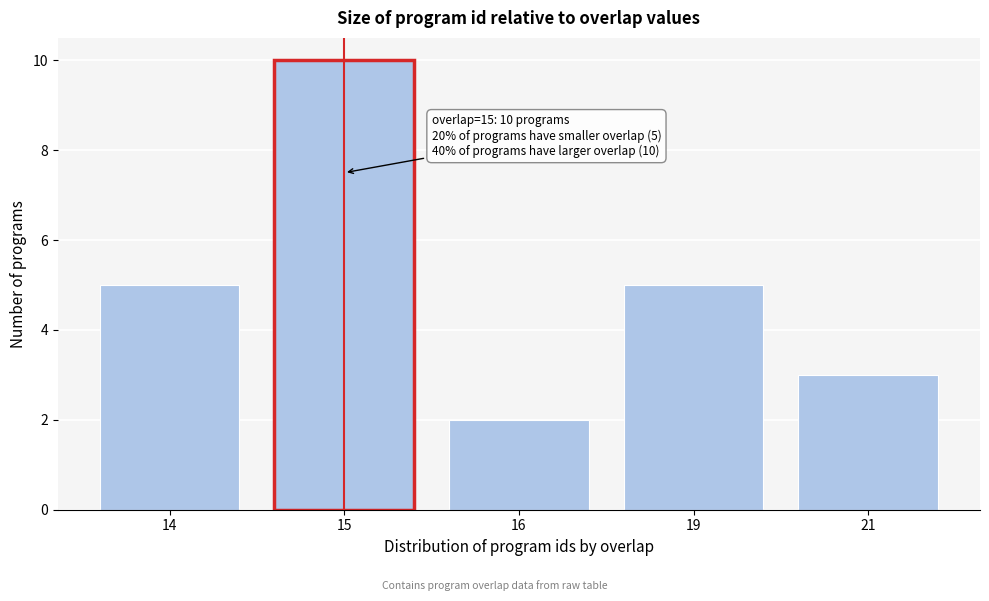

Reading left to right, what are all the values shown in this chart?

14=5	15=10	16=2	19=5	21=3